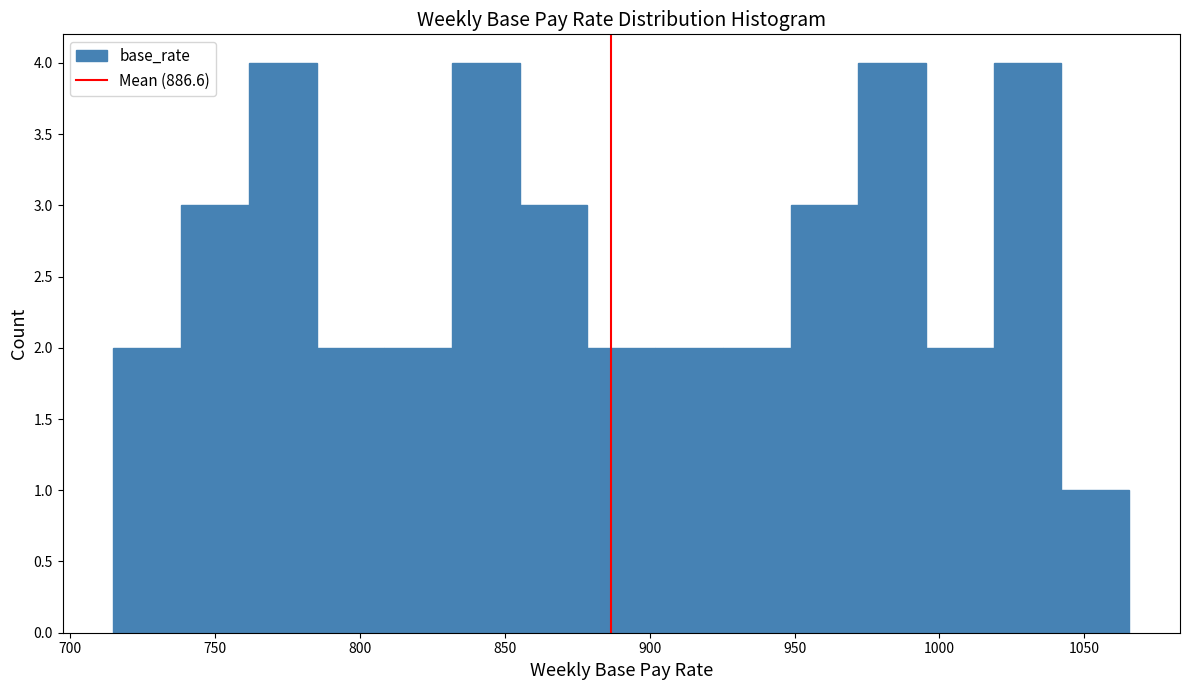

Reading left to right, transcribe this chart: for each bar, give the range it covers on the x-axis and its height. Neither the bar edges nor the heights are printed on the chart, so give them approximately, as read against the axes.

715 to 740: 2
740 to 760: 3
760 to 785: 4
785 to 810: 2
810 to 830: 2
830 to 855: 4
855 to 880: 3
880 to 900: 2
900 to 925: 2
925 to 950: 2
950 to 970: 3
970 to 995: 4
995 to 1020: 2
1020 to 1040: 4
1040 to 1065: 1